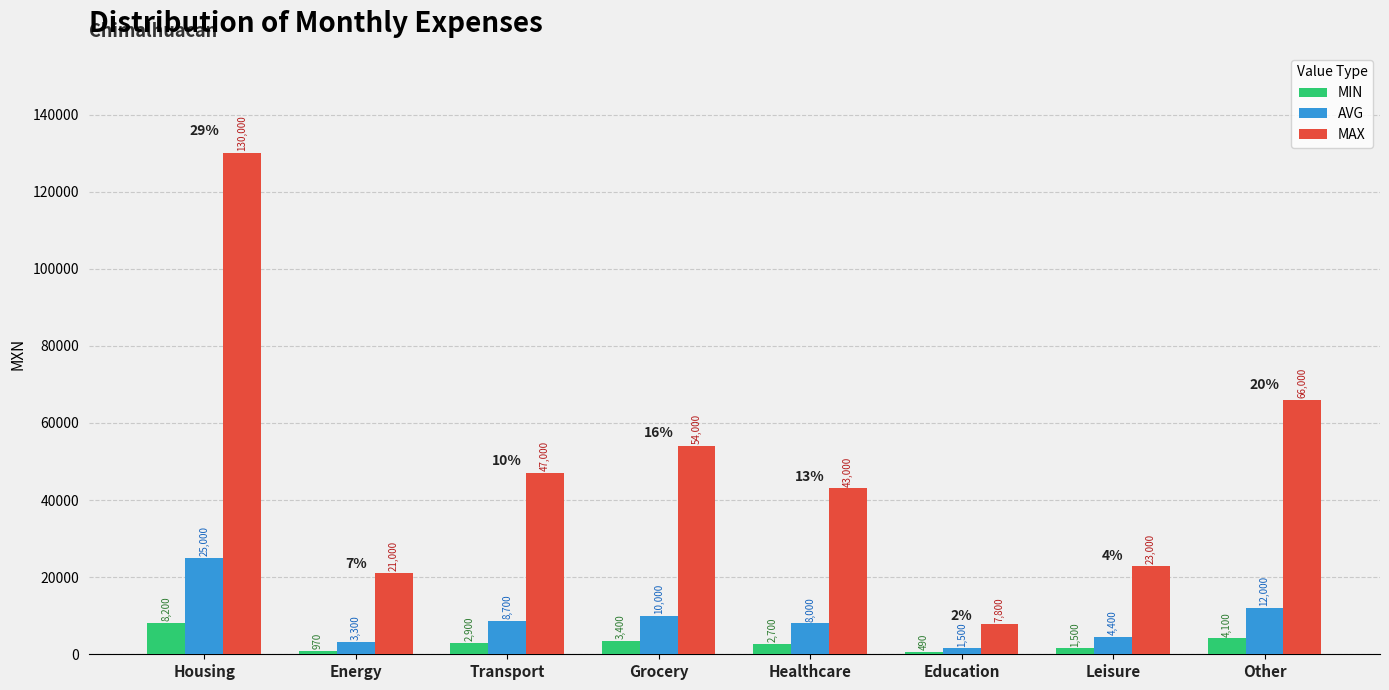

Rank the series at Transport from highest to lowest value.

MAX, AVG, MIN